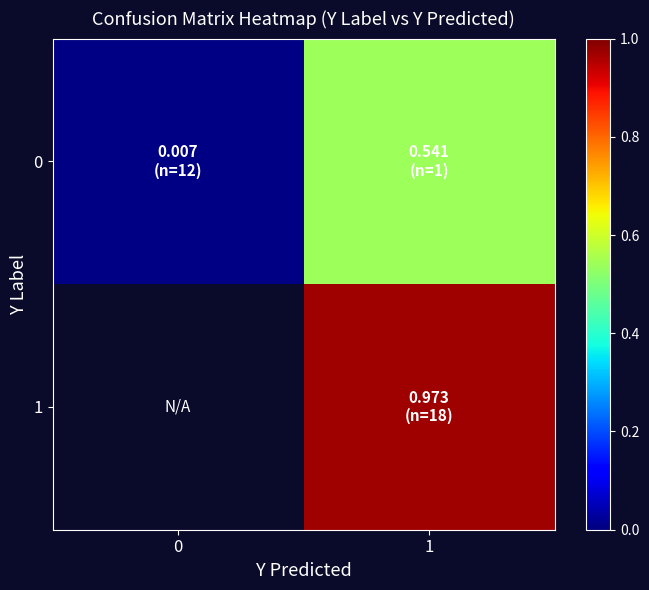

What is the difference between the maximum and minimum values in the row_0 series?

0.5